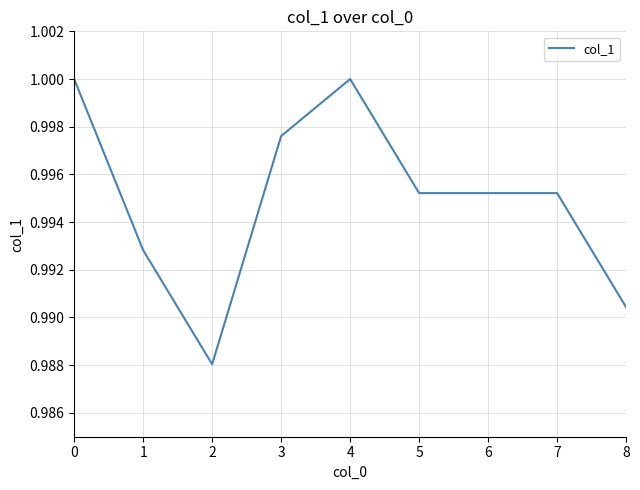

Does the chart display data point markers on the line(s)?

No